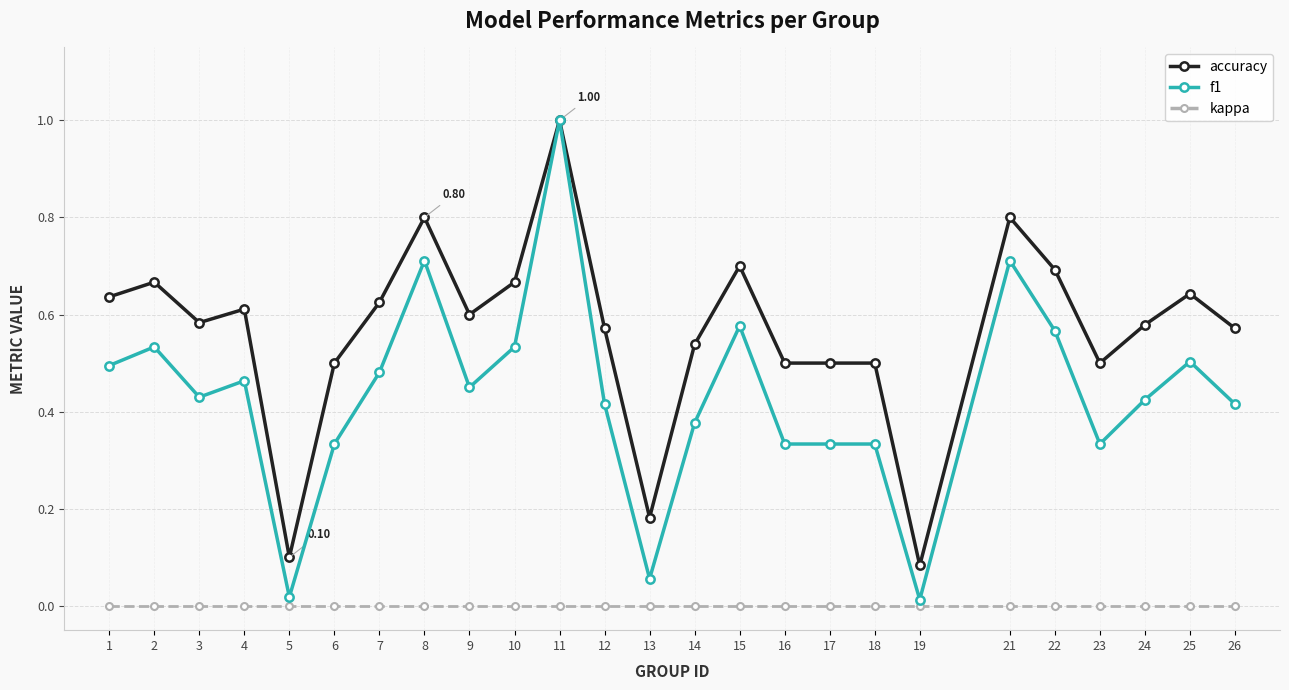

What is the total value across all series at 10?

1.2